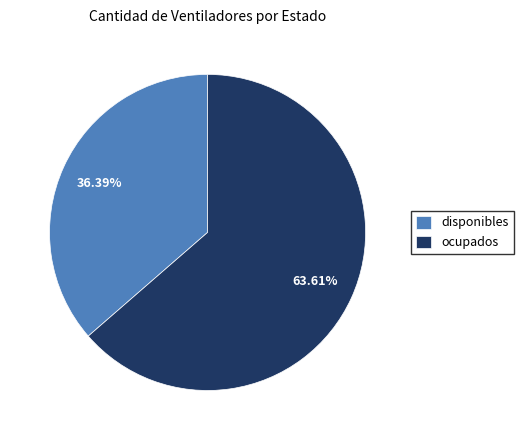

The ocupados slice represents 72% of the pie. True or false?

False